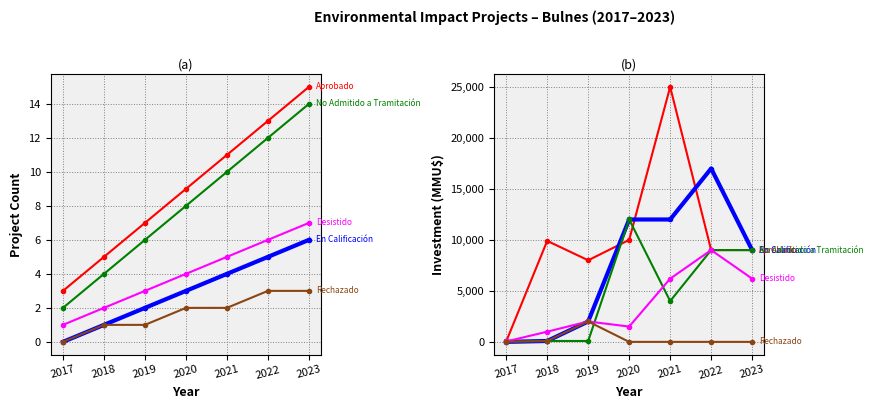

How many lines are shown in the chart?

5